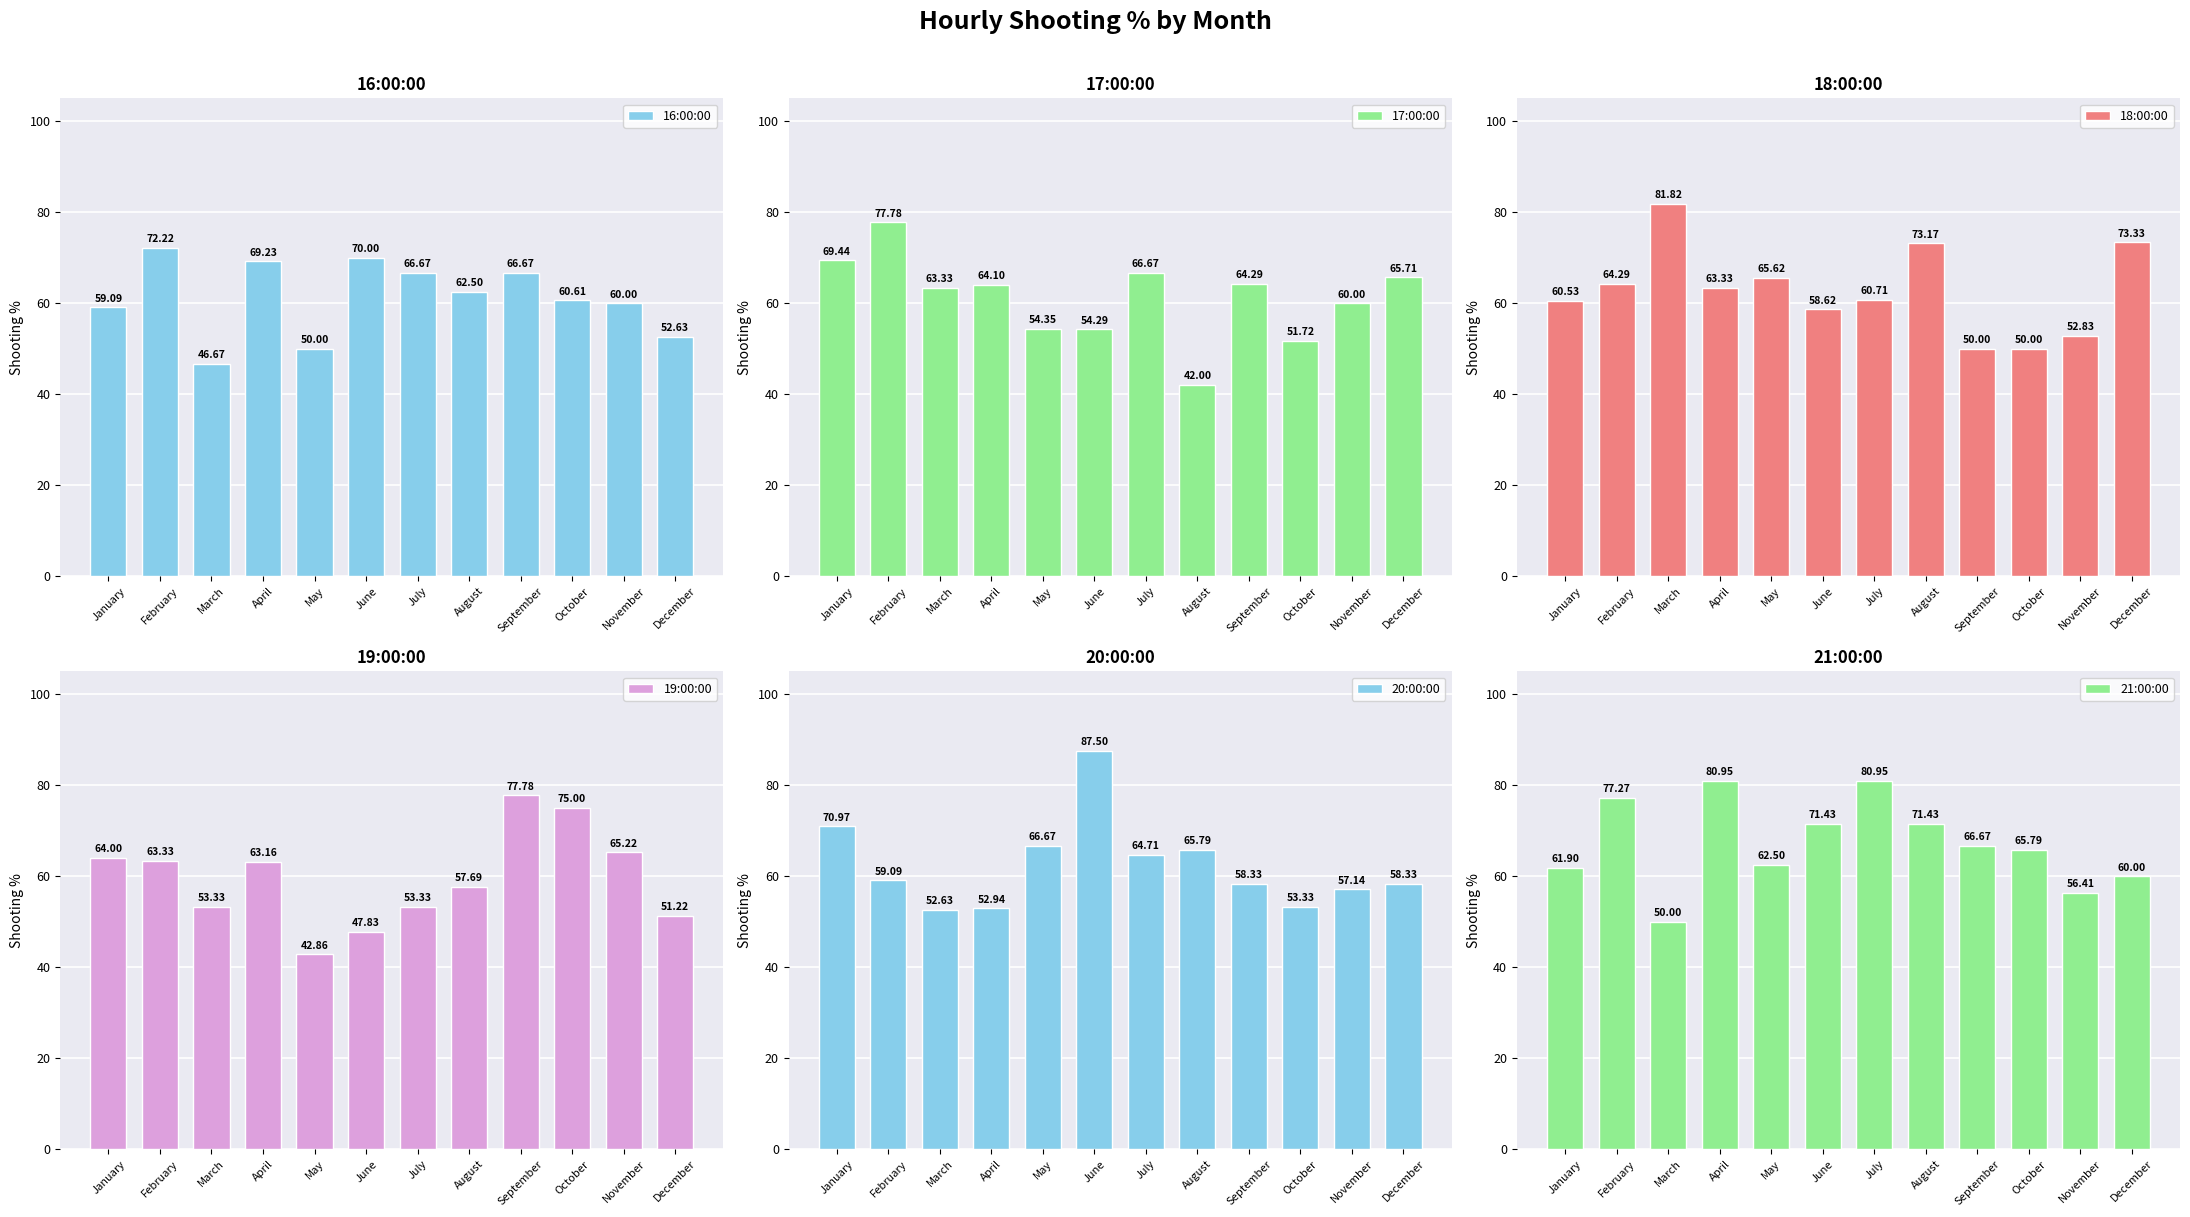

How many groups of bars are there?

12